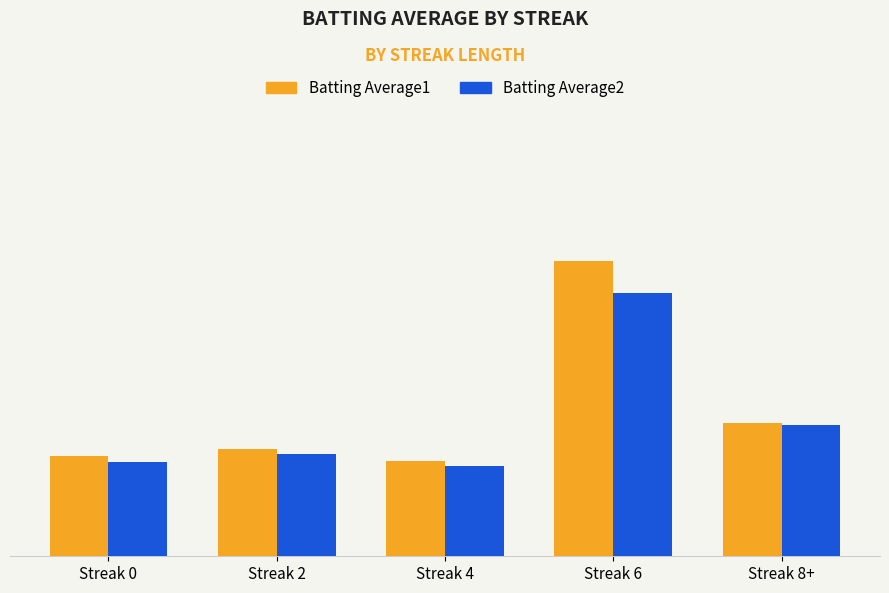

Which series changed the most between Streak 2 and Streak 8+?

Batting Average2